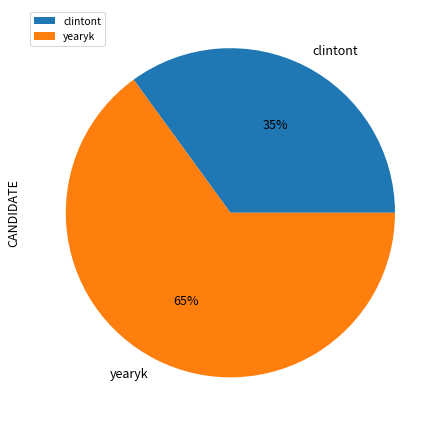

To the nearest percent, what portion does yearyk represent?

65%